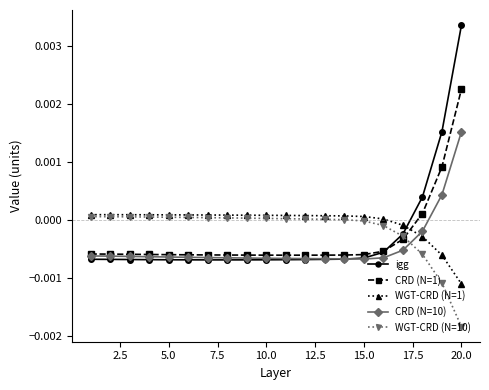

Does the chart have visible grid lines?

No